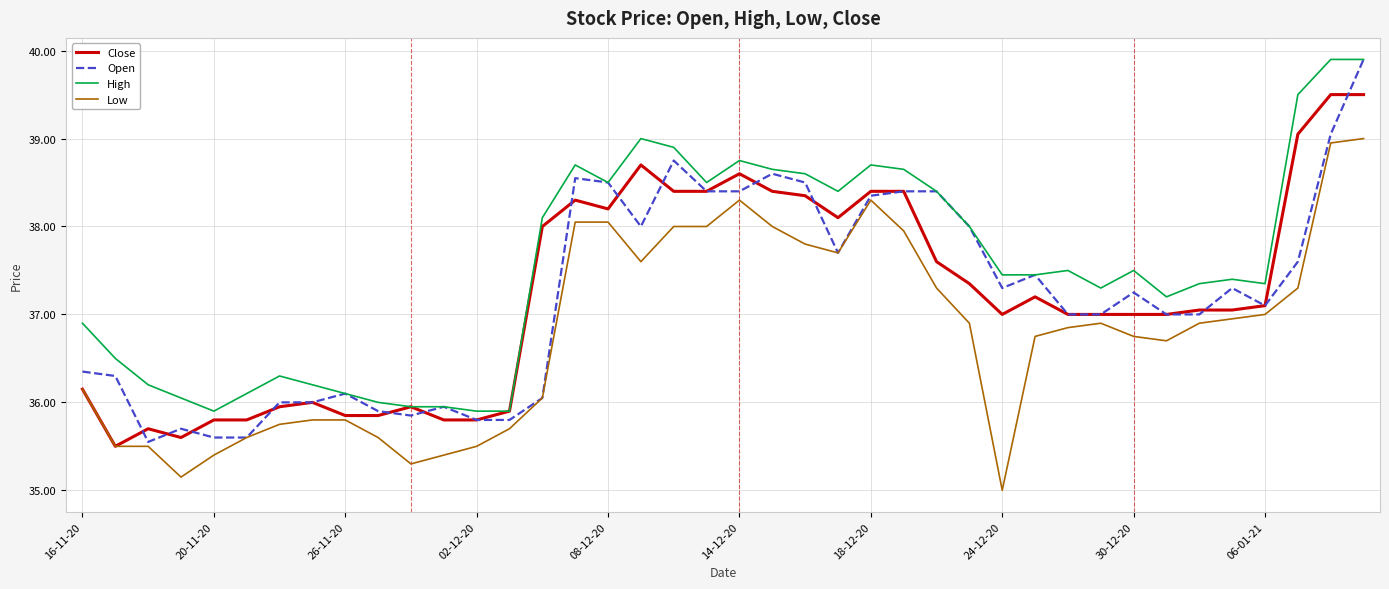

How many values in the High series are below 37?

14